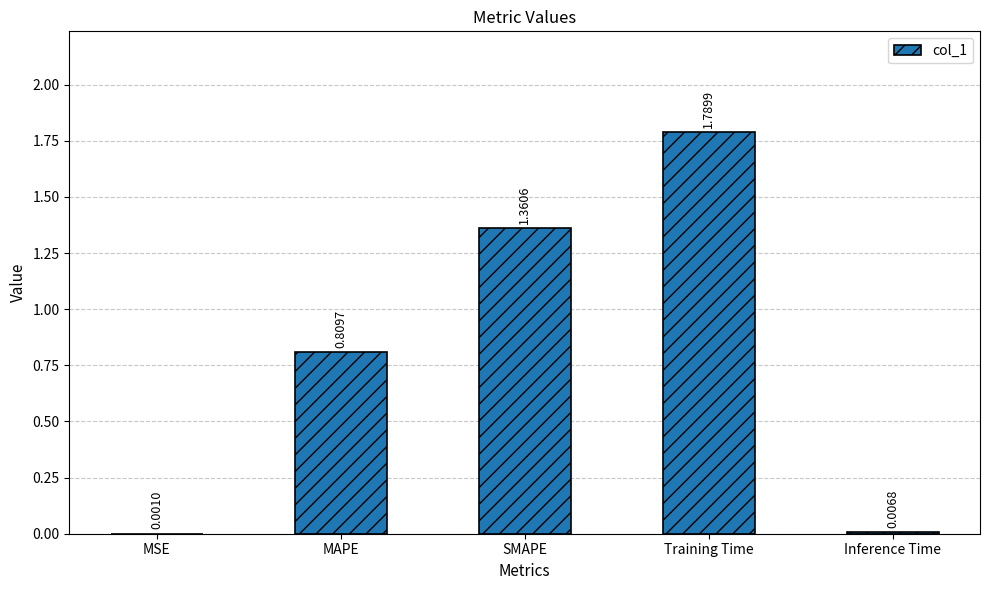

Where is the data nearest to the value 0?

MSE